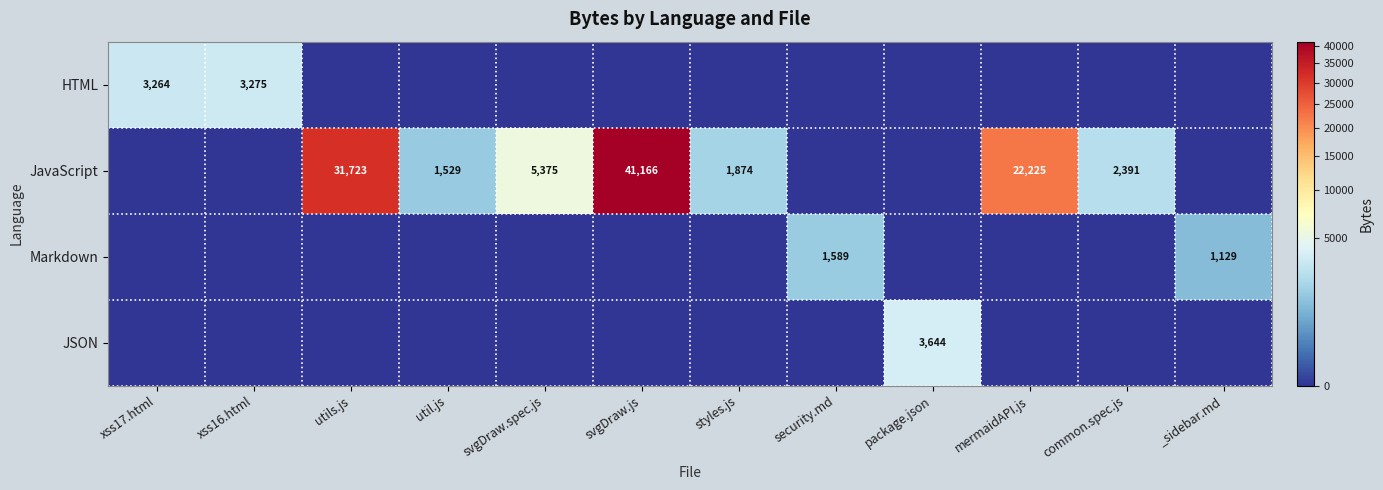

Which has a higher value, xss16.html or svgDraw.spec.js?

xss16.html